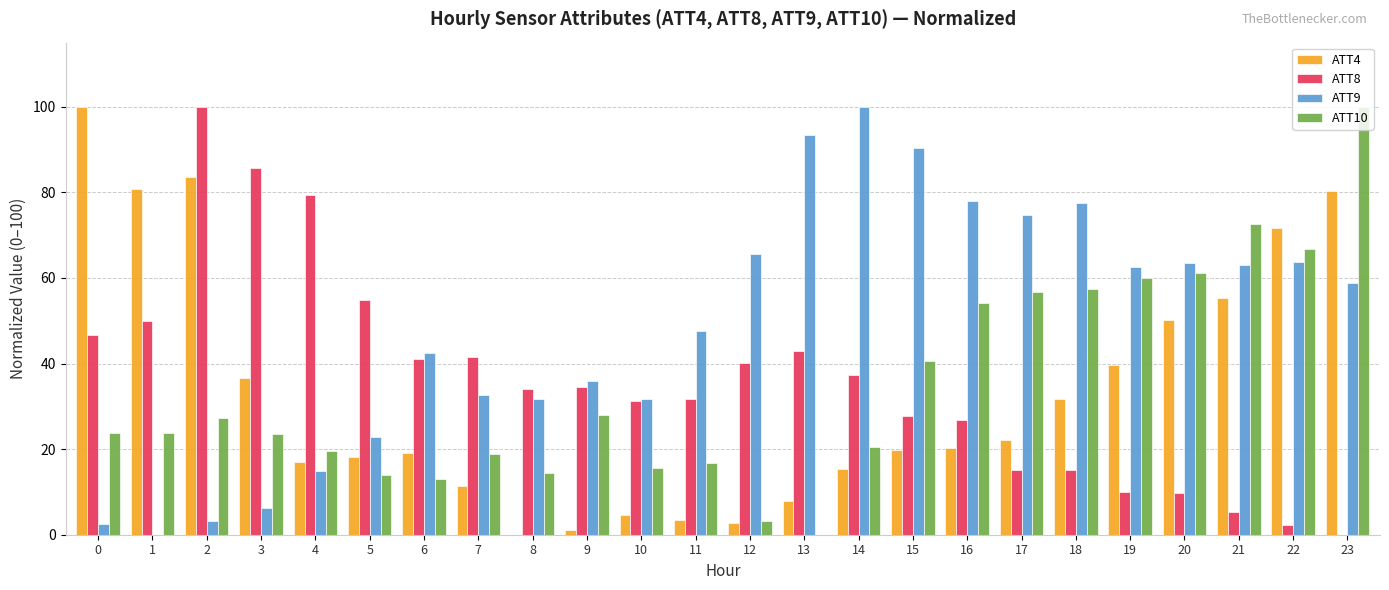

Between 3 and 13, which series saw the biggest shift?

ATT9